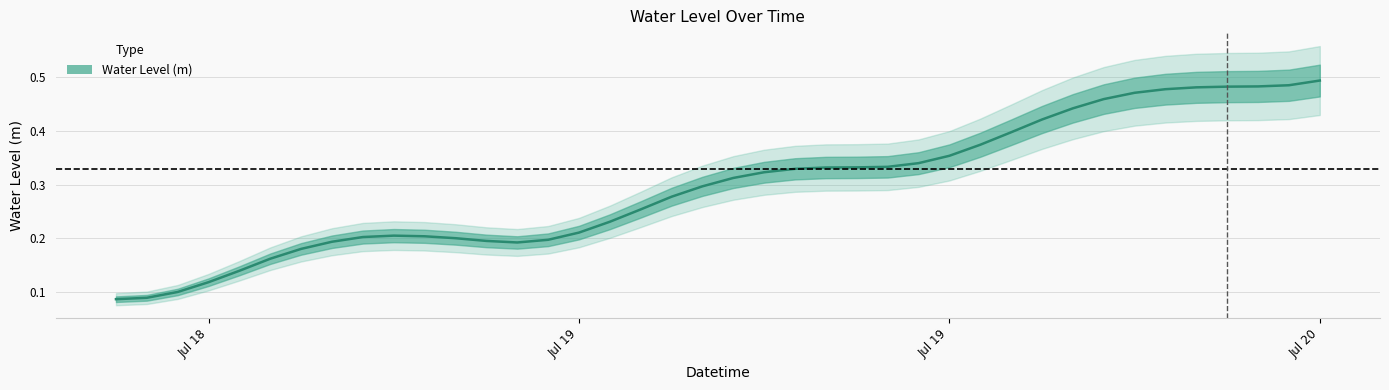

Which has a higher value, 2025-07-19 13:00:00 or 2025-07-18 12:00:00?

2025-07-19 13:00:00